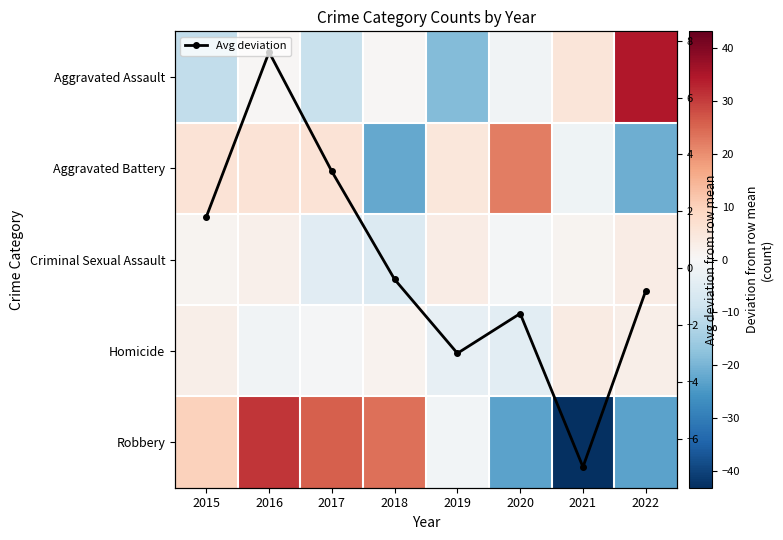

What is the value of the Avg deviation point at the 8th from the left?

-0.8